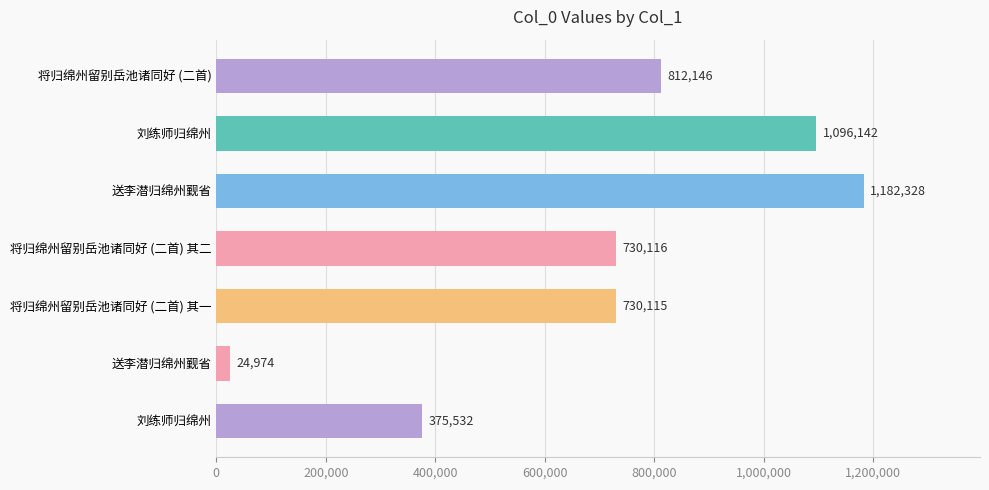

How many bars are there in total?

7